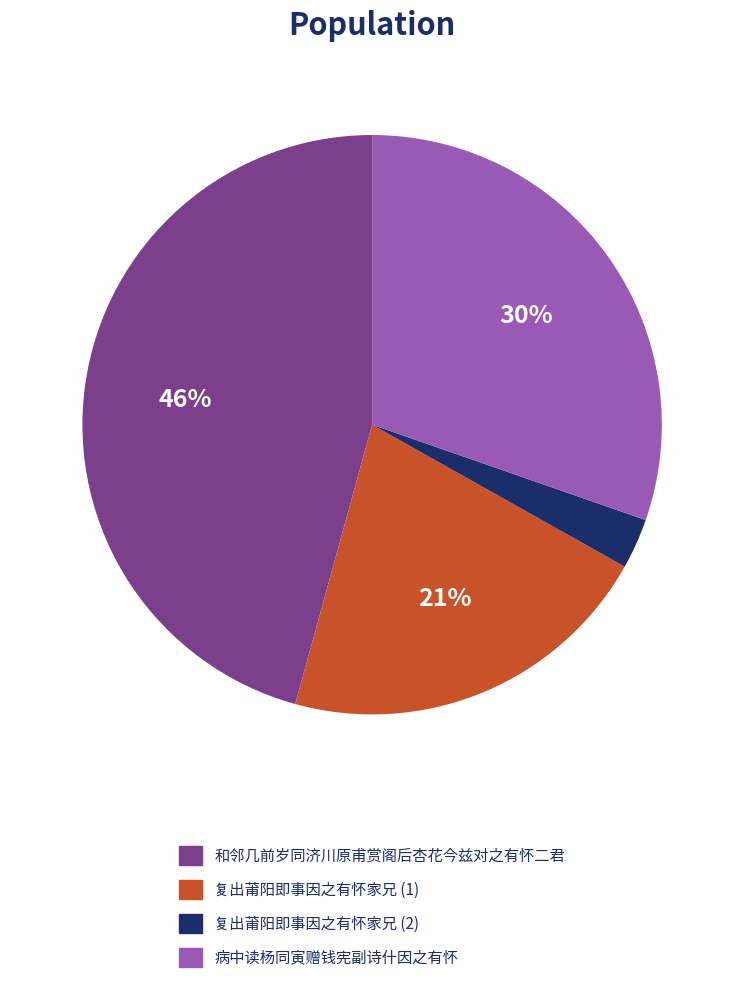

To the nearest percent, what is the average slice percentage?

25%